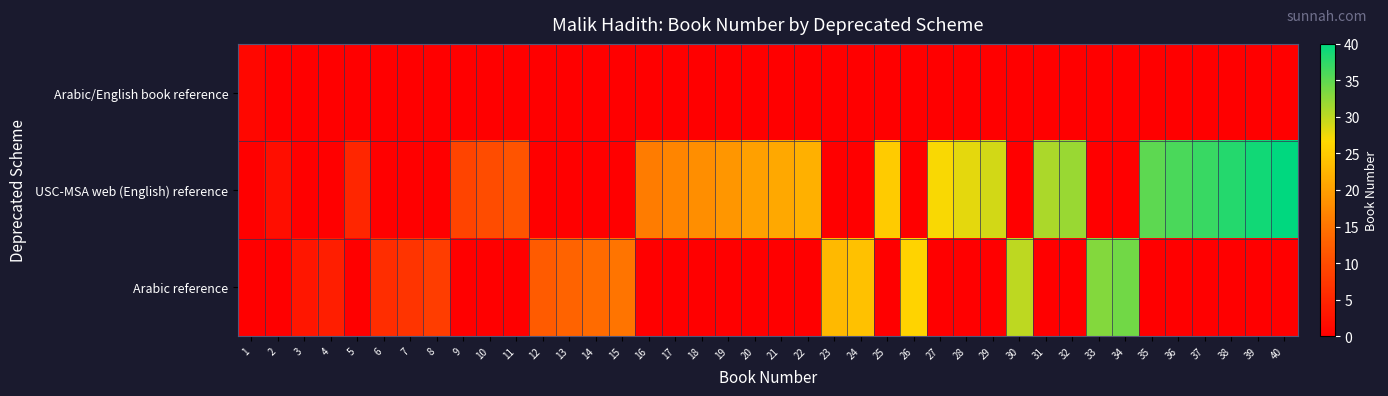

Which category has the highest value across all series?

40